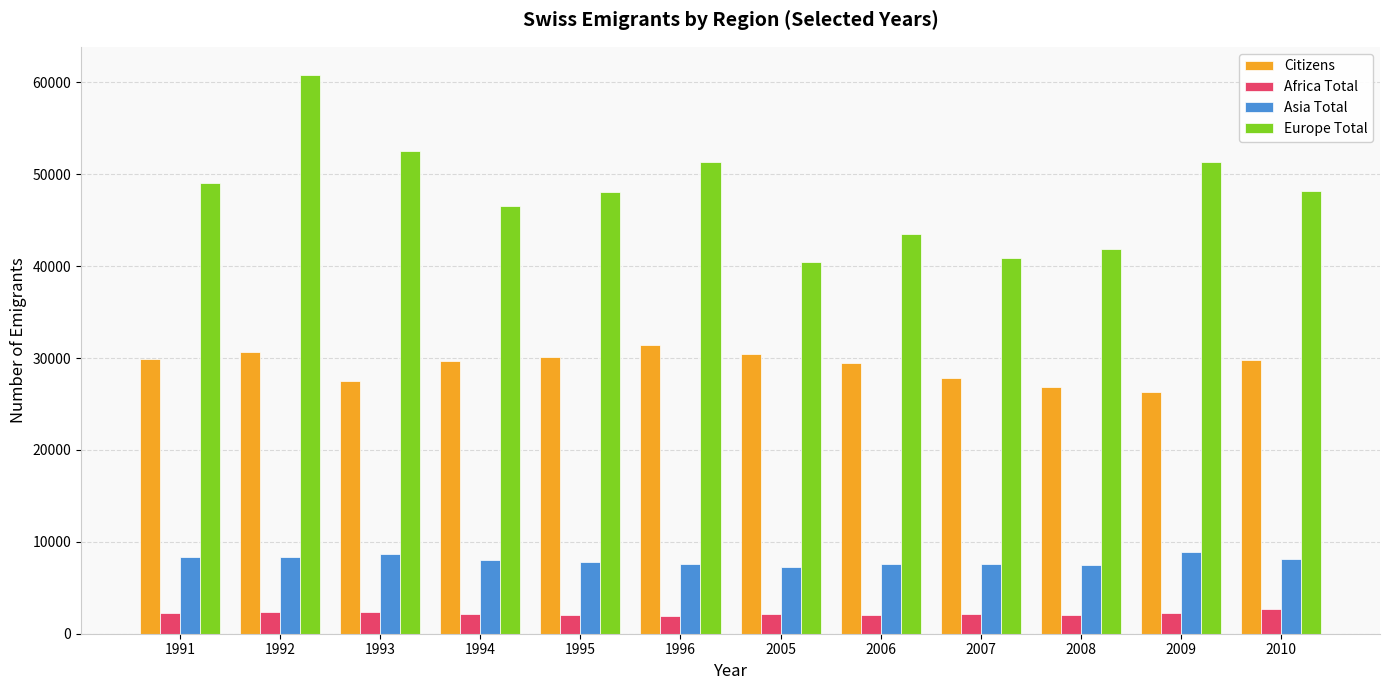

What is the spread (max minus min) of values at 1991?

46773